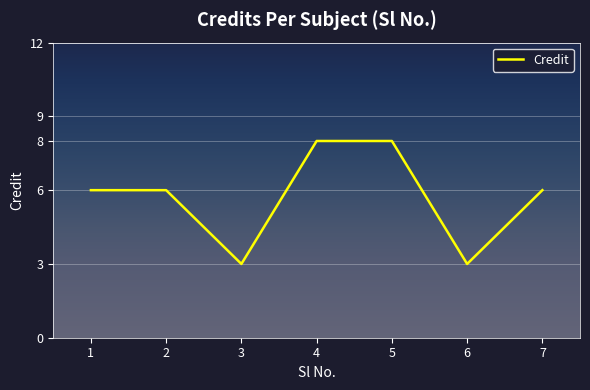

How many lines are shown in the chart?

1